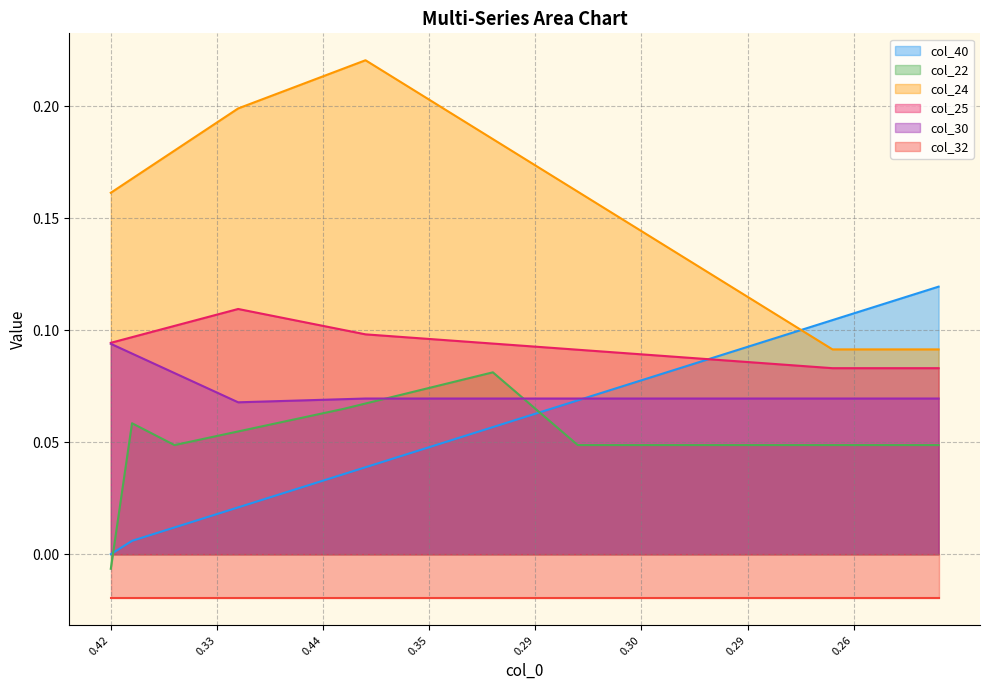

What is the label of the 25th point from the left?

24